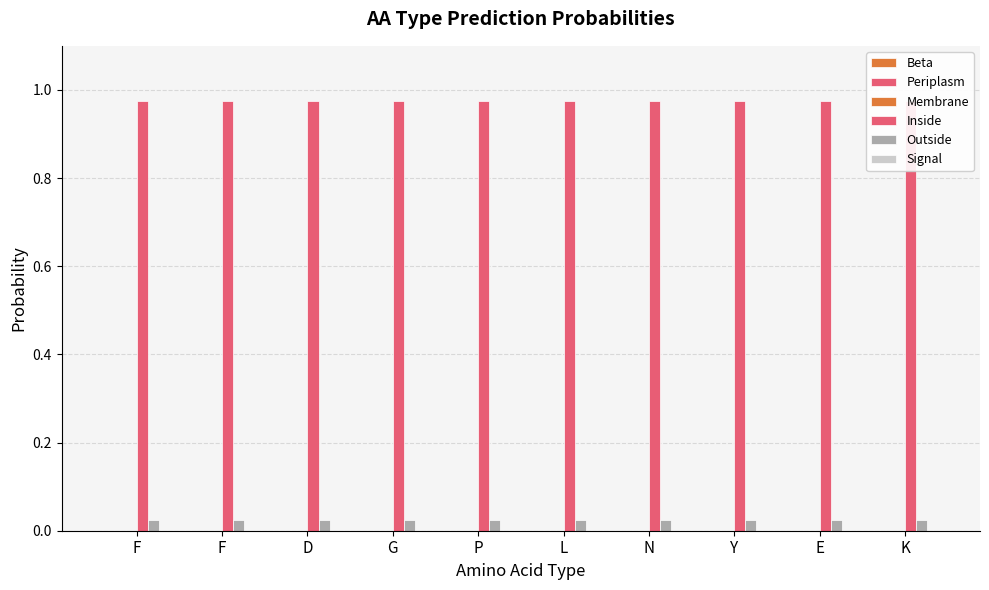

How many bars are there in total?

60